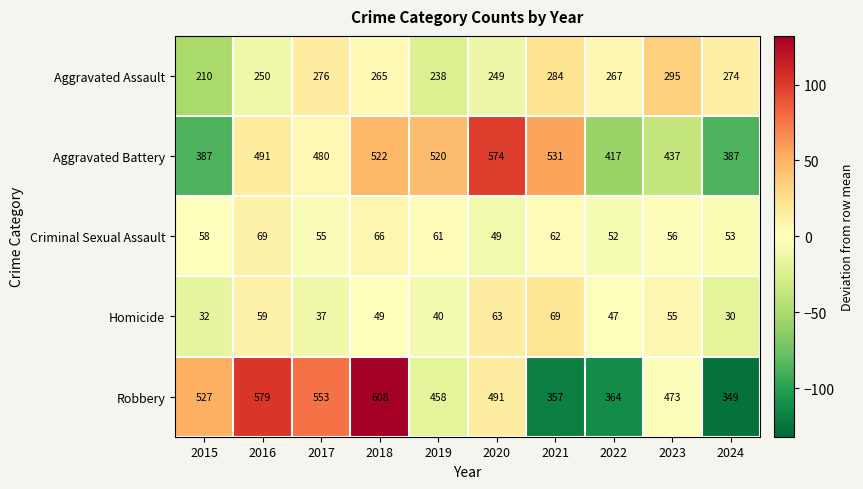

Which series has the widest spread of values?

Robbery